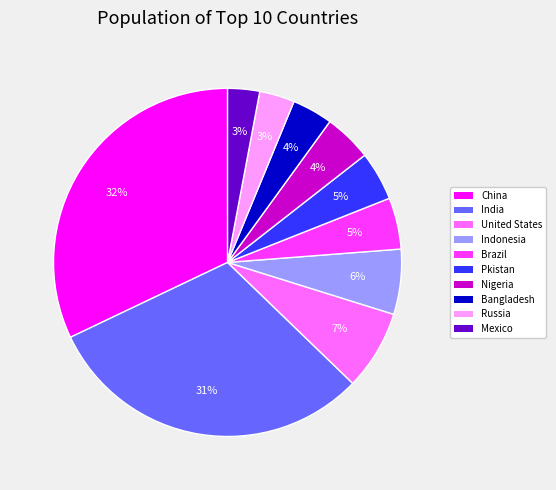

To the nearest percent, what portion does Bangladesh represent?

4%